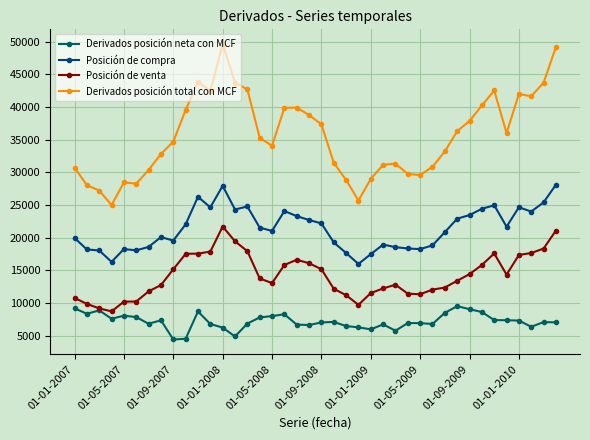

What are all the series names shown in the legend?

Derivados posición neta con MCF, Posición de compra, Posición de venta, Derivados posición total con MCF